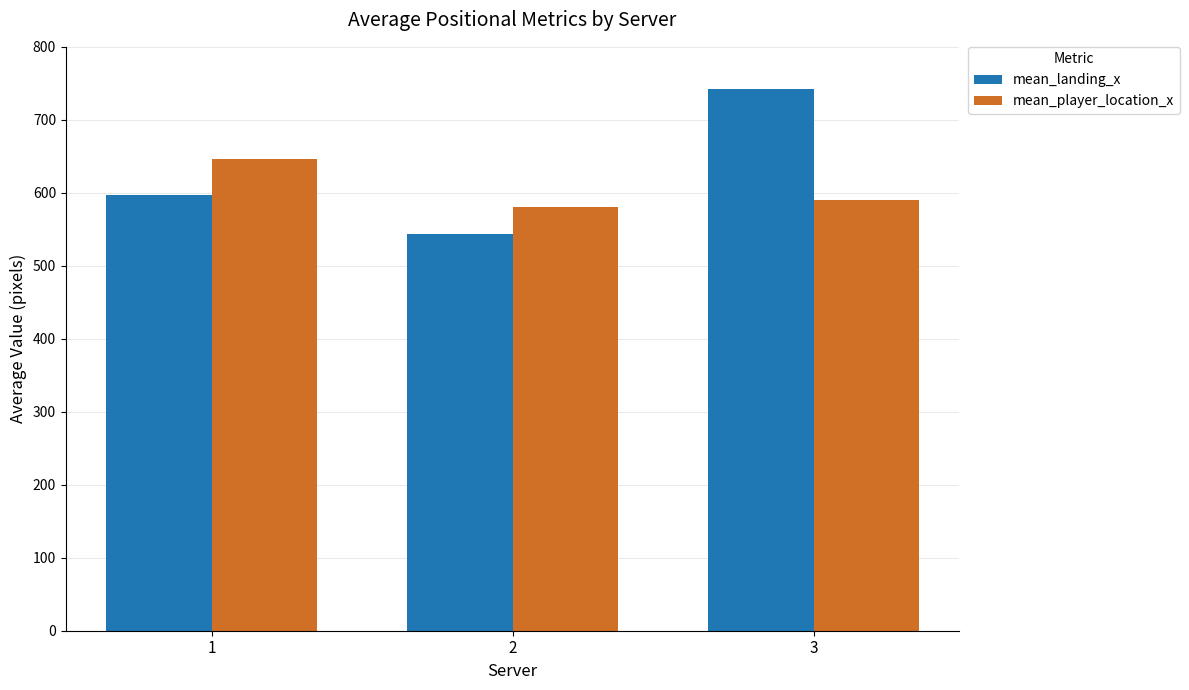

Count the number of data series in this chart.

2